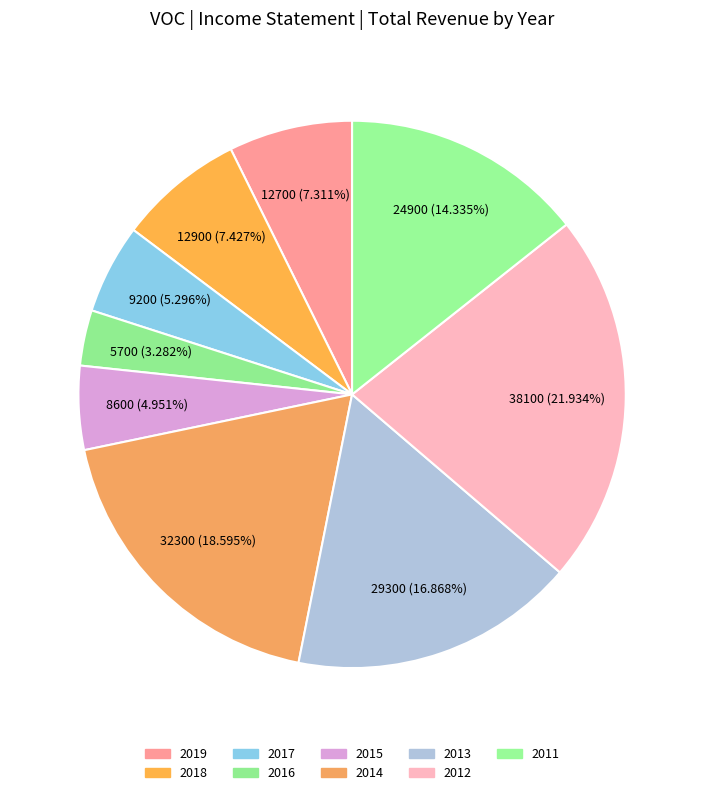

Is it true that 2017 is 5% of the pie?

True